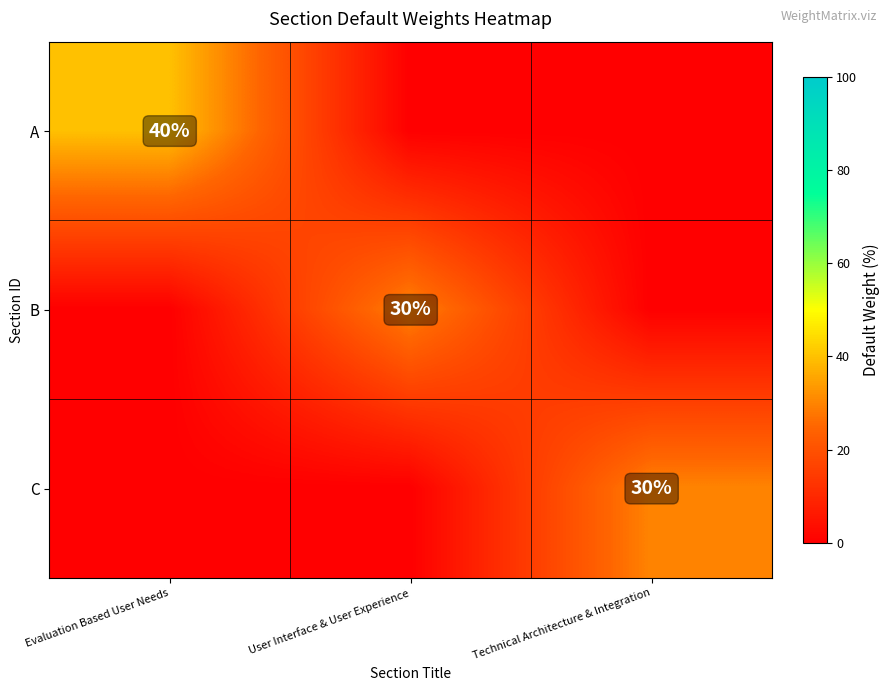

What is the total value across all series at Evaluation Based User Needs?

40